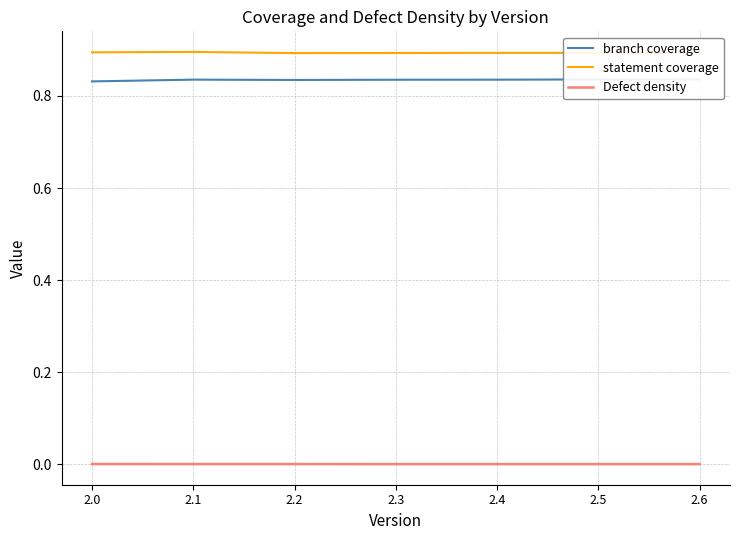

Reading left to right, list all the values displayed in this chart.

branch coverage: 0.8	0.8	0.8	0.8	0.8	0.8	0.8
statement coverage: 0.9	0.9	0.9	0.9	0.9	0.9	0.9
Defect density: 0.0	0.0	0.0	0.0	0.0	0.0	0.0